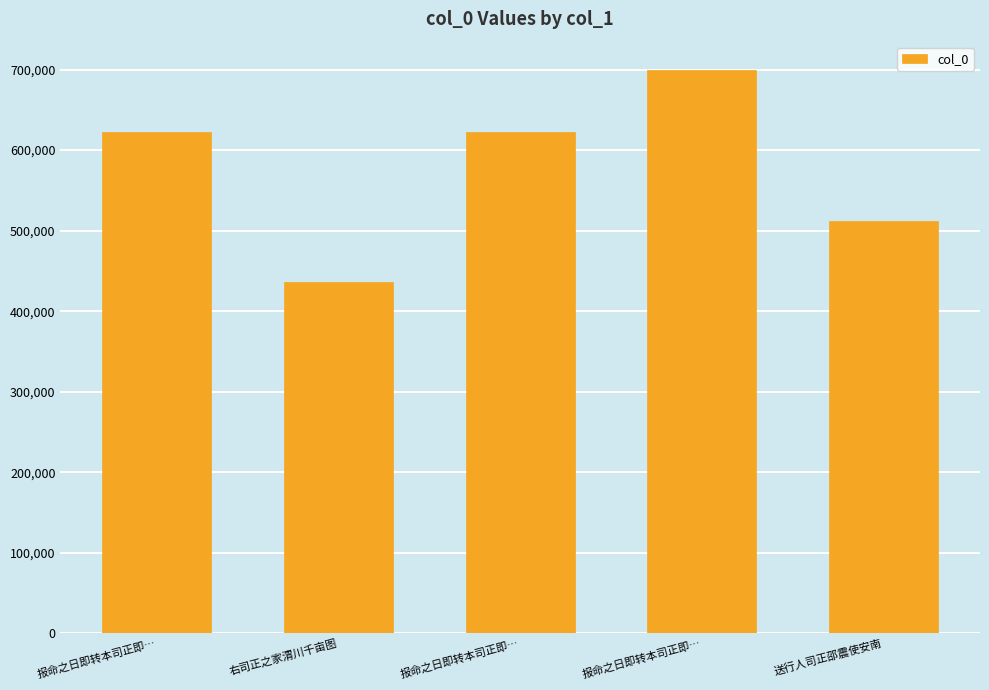

What is the minimum value shown in the chart?

435974